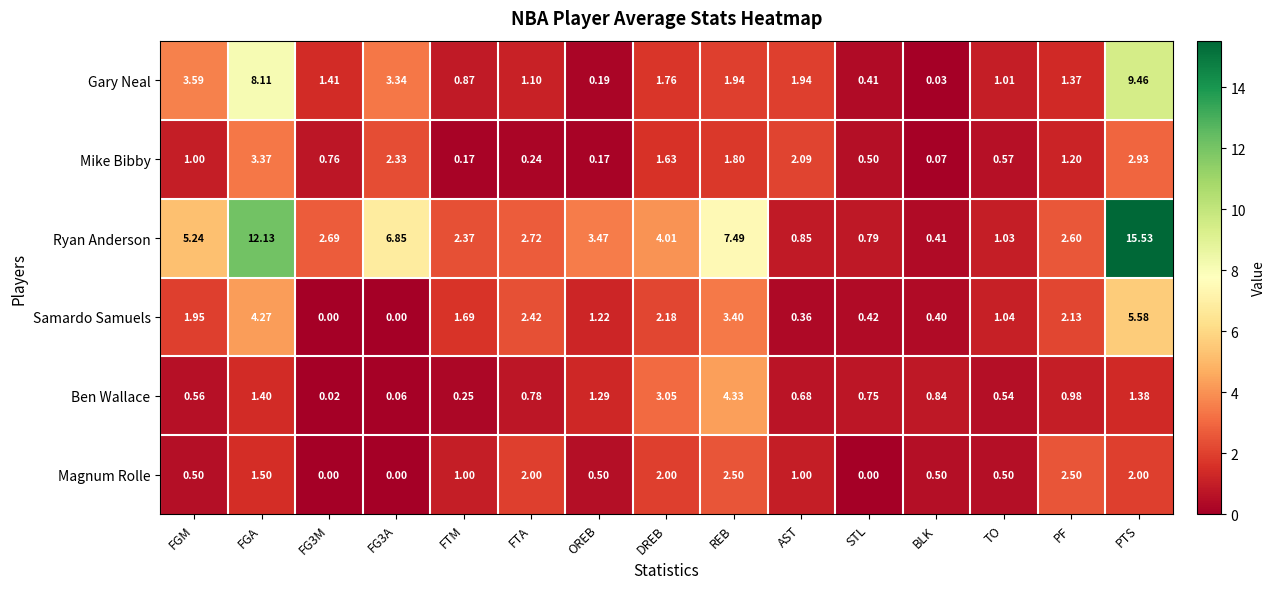

Which series has the largest total across all categories?

Ryan Anderson